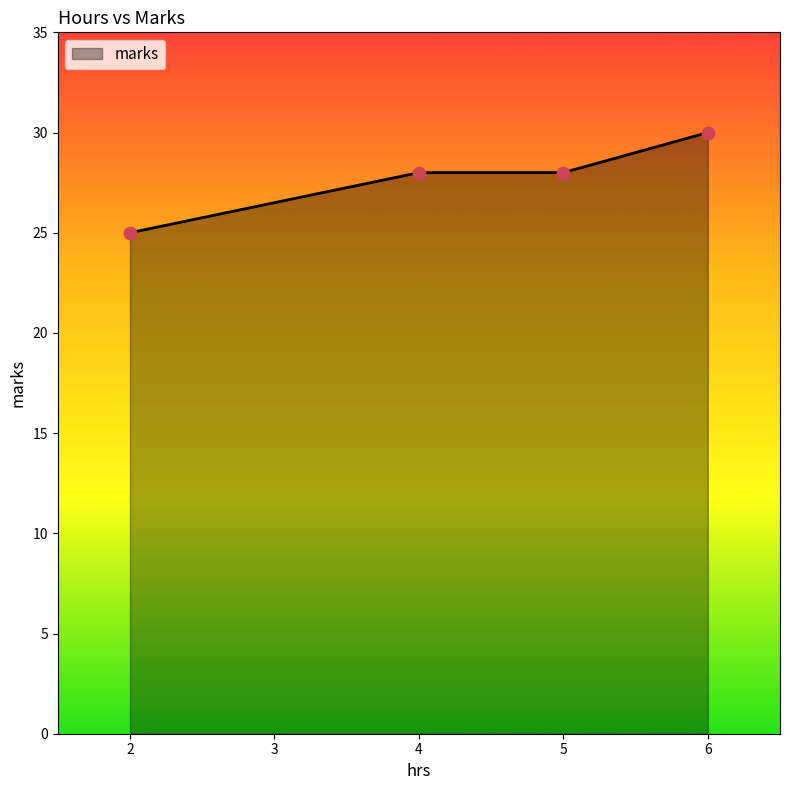

Approximately how many times larger is the value at 2 compared to 4?

0.9